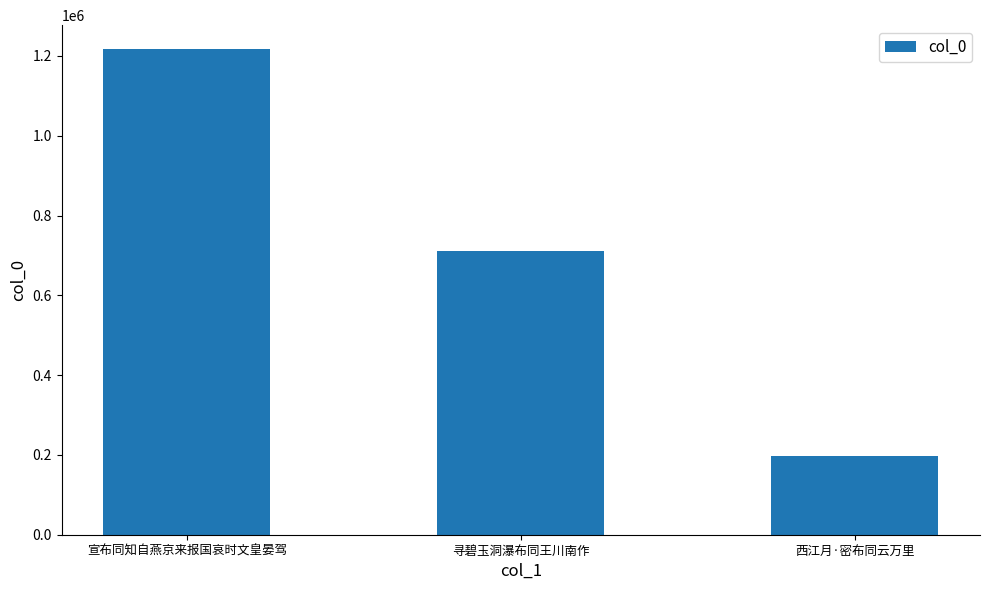

What position from the left is 西江月·密布同云万里?

3